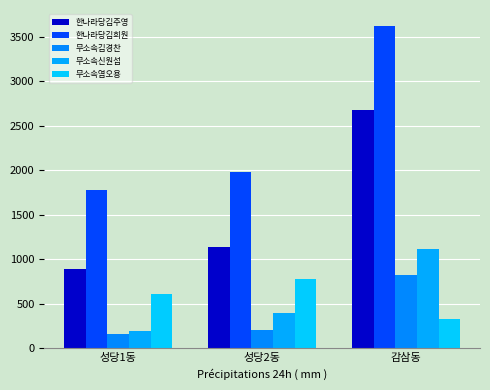

What is the difference between the highest and lowest values at 성당2동?

1769